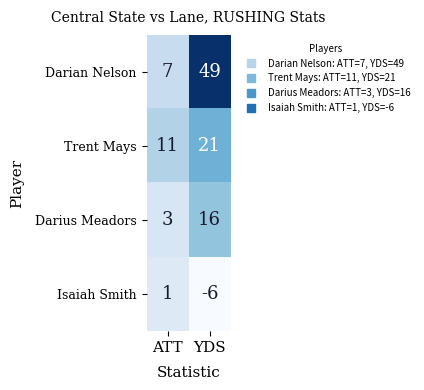

Where is Trent Mays nearest to the value 16?

ATT